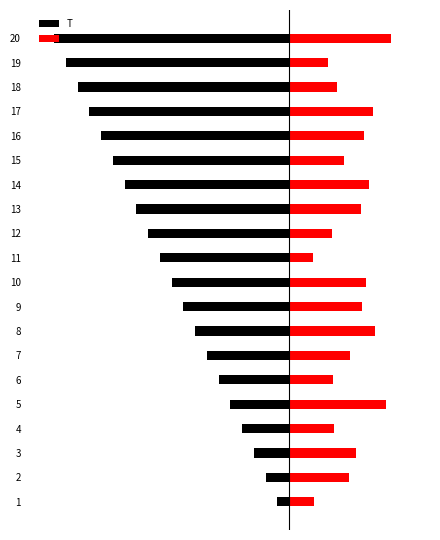

Reading right to left, transcribe all the data shown in this chart.

T: -20.0	-19.0	-18.0	-17.0	-16.0	-15.0	-14.0	-13.0	-12.0	-11.0	-10.0	-9.0	-8.0	-7.0	-6.0	-5.0	-4.0	-3.0	-2.0	-1.0
x1: 8.6	3.3	4.0	7.2	6.4	4.7	6.8	6.1	3.7	2.0	6.5	6.2	7.3	5.2	3.8	8.3	3.8	5.7	5.1	2.1